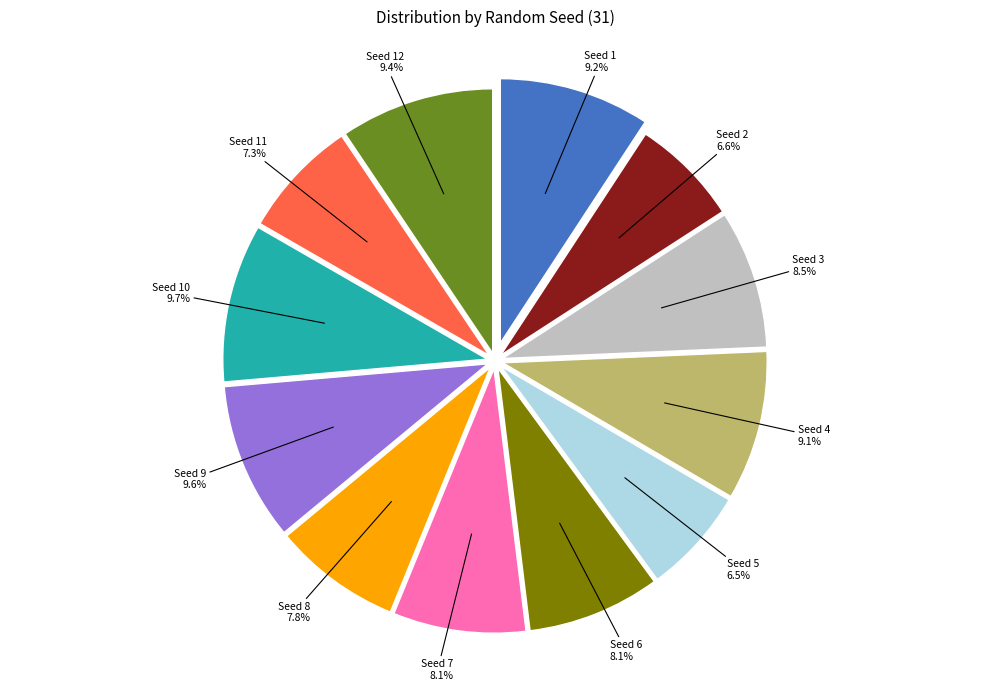

Is there a majority slice in this chart?

No